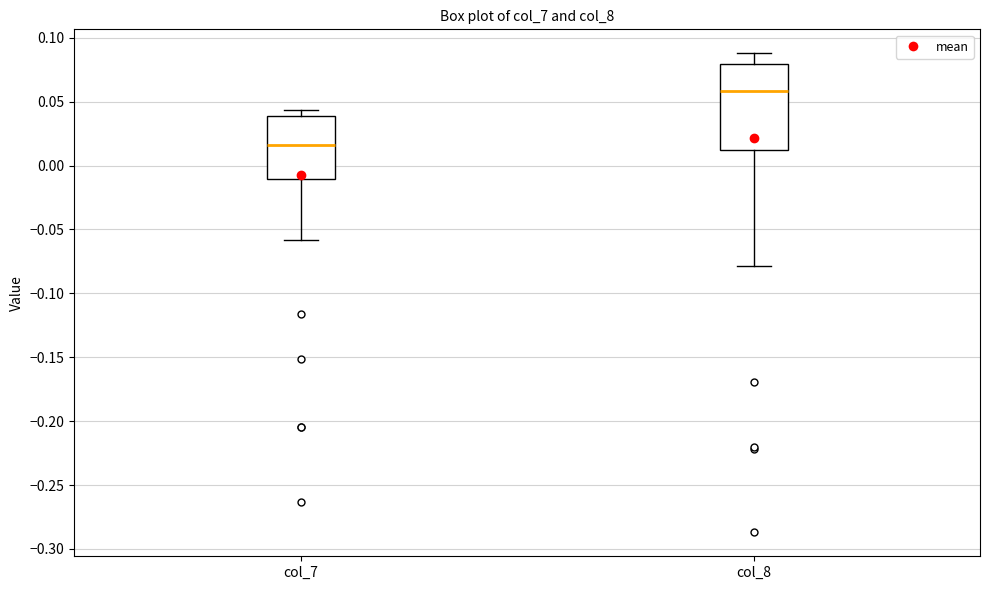

Reading left to right, transcribe this box plot: for each box, give where its median line is, the range the box spans, and where its two whiskers end, as read against the y-axis. The values are not printed on the chart, so give them approximately, as read against the axis.

col_7: median 0.015, box -0.010 to 0.040, whiskers -0.060 to 0.045
col_8: median 0.060, box 0.010 to 0.080, whiskers -0.080 to 0.090